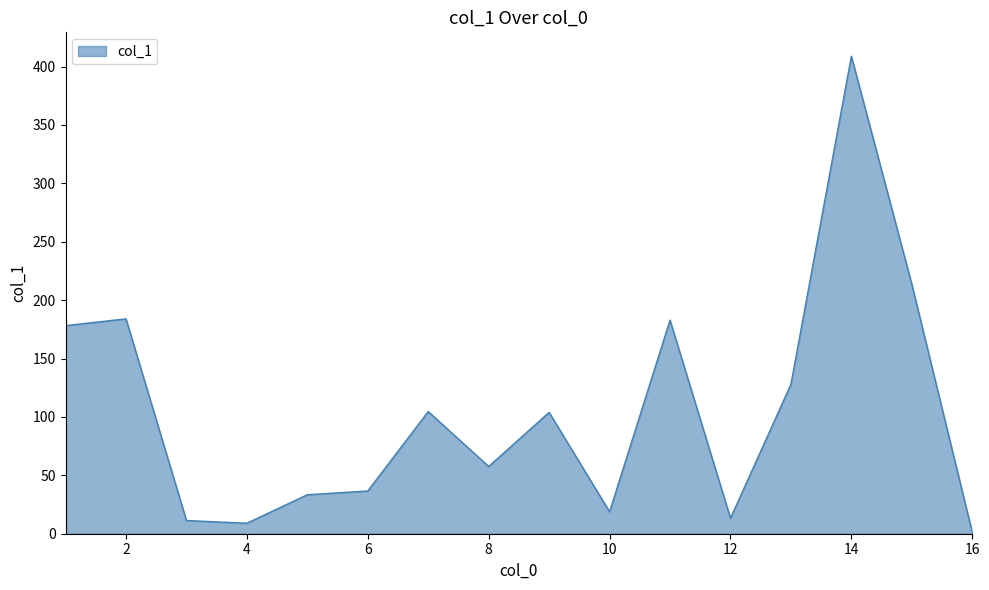

What is the maximum value shown in the chart?

408.9